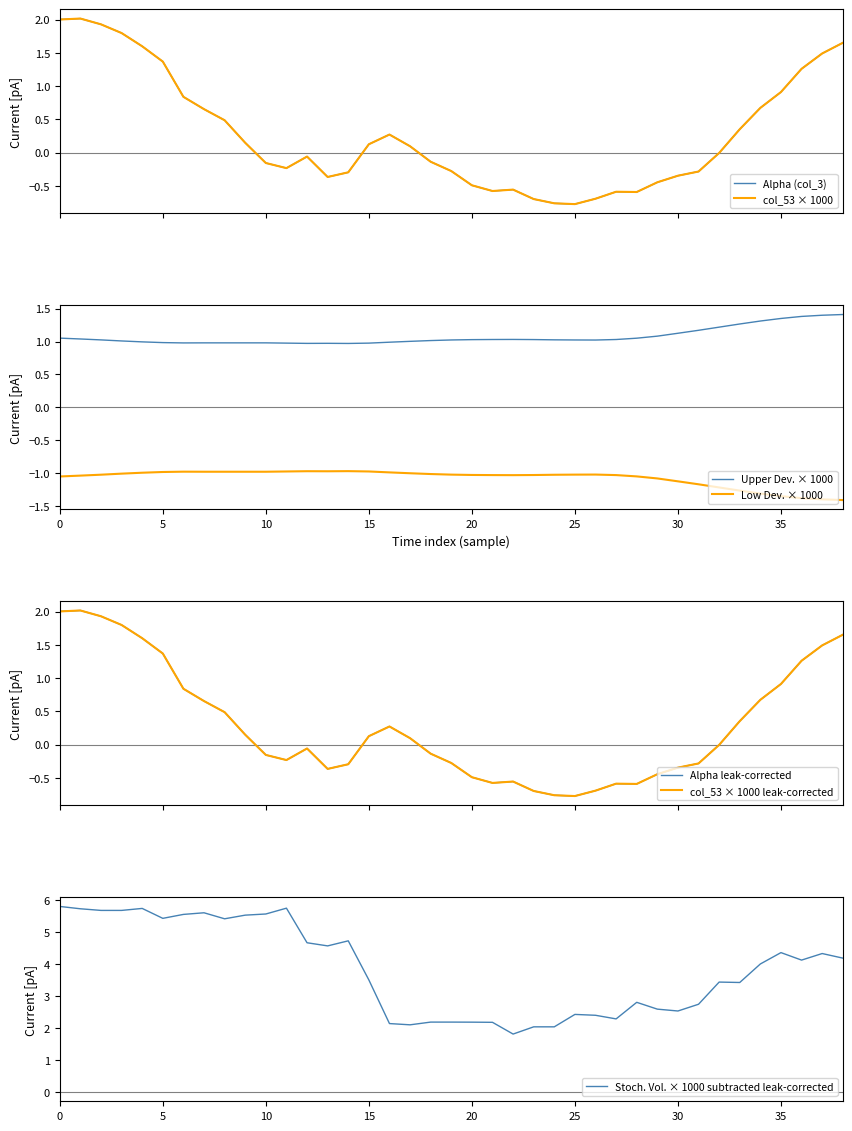

What is the difference between the maximum and minimum values in the Alpha series?

2.8